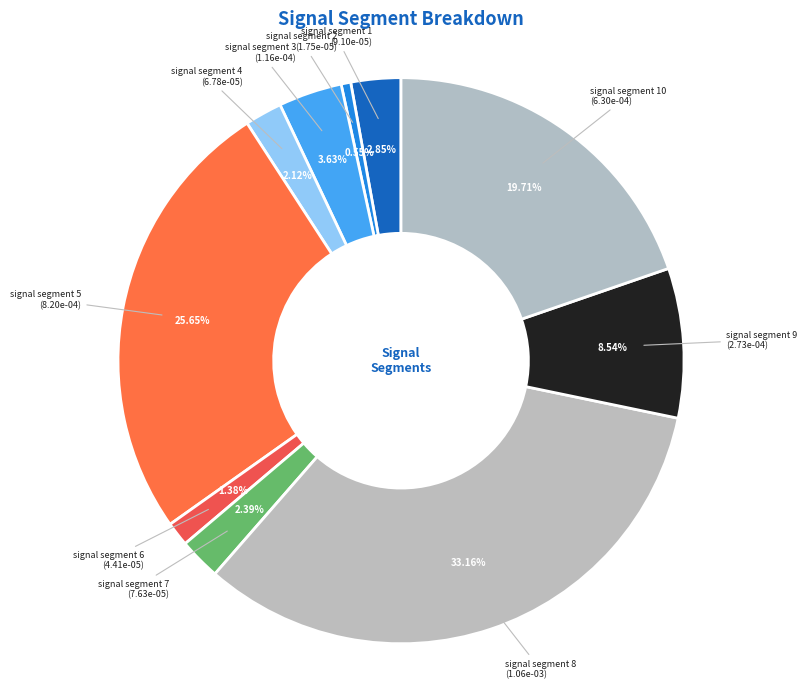

The signal segment 4 slice represents 8% of the pie. True or false?

False